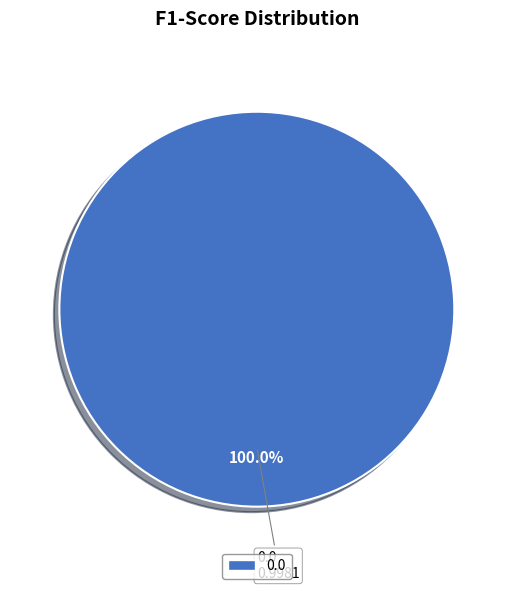

Is there any slice that represents more than half of the pie?

Yes